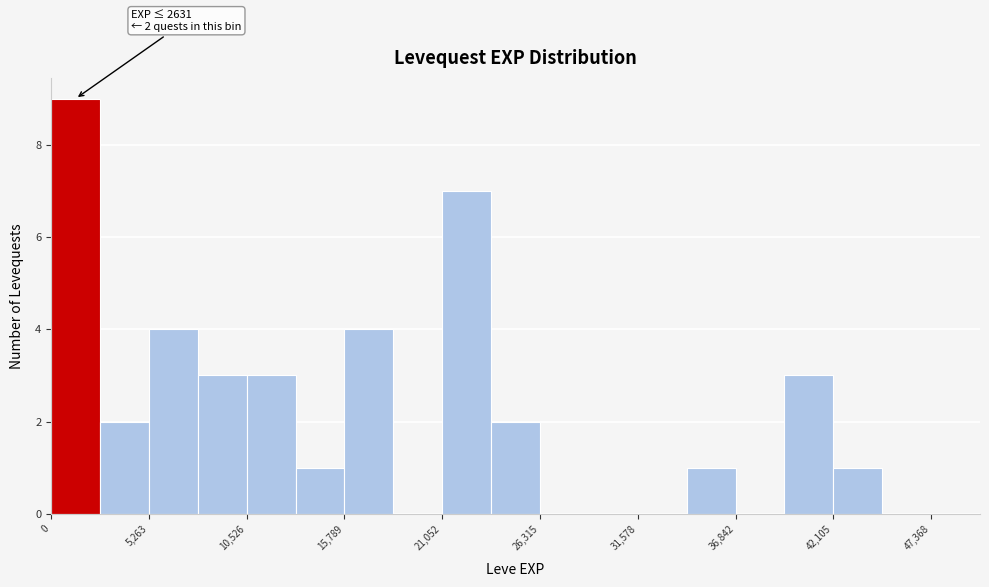

Around what value on the x-axis is the tallest bar? Give the approximate position of its centre, as read against the axis.

1000